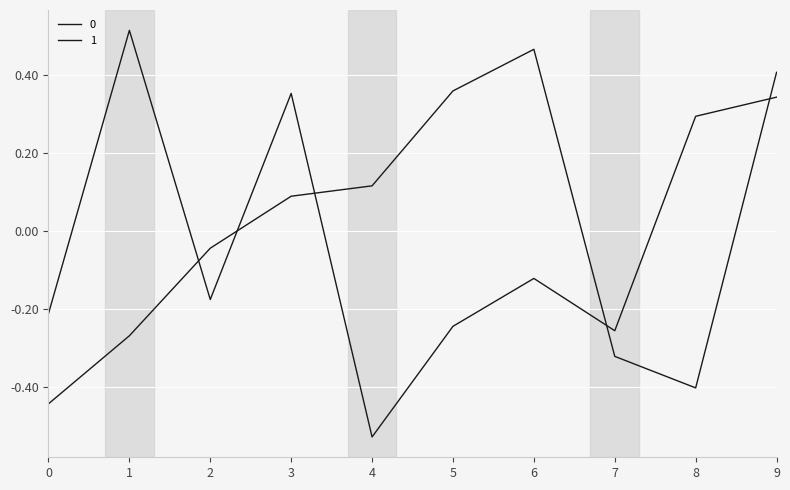

At which category does the chart reach its peak across all series?

1